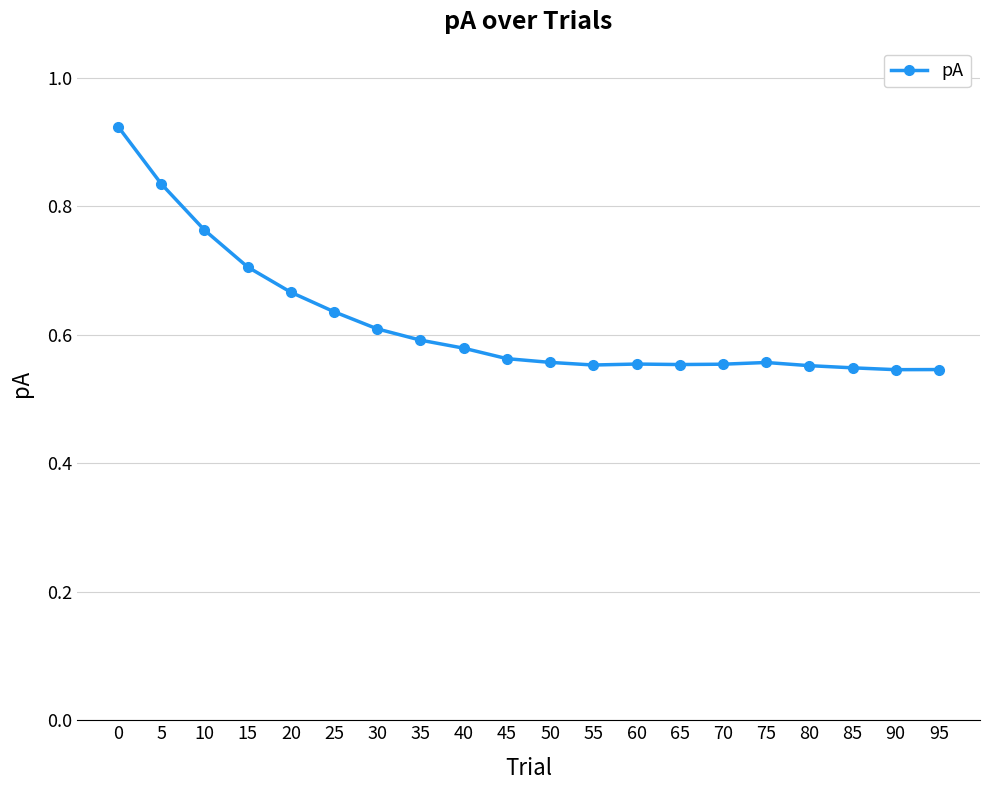

What is the sum of all values?

12.4